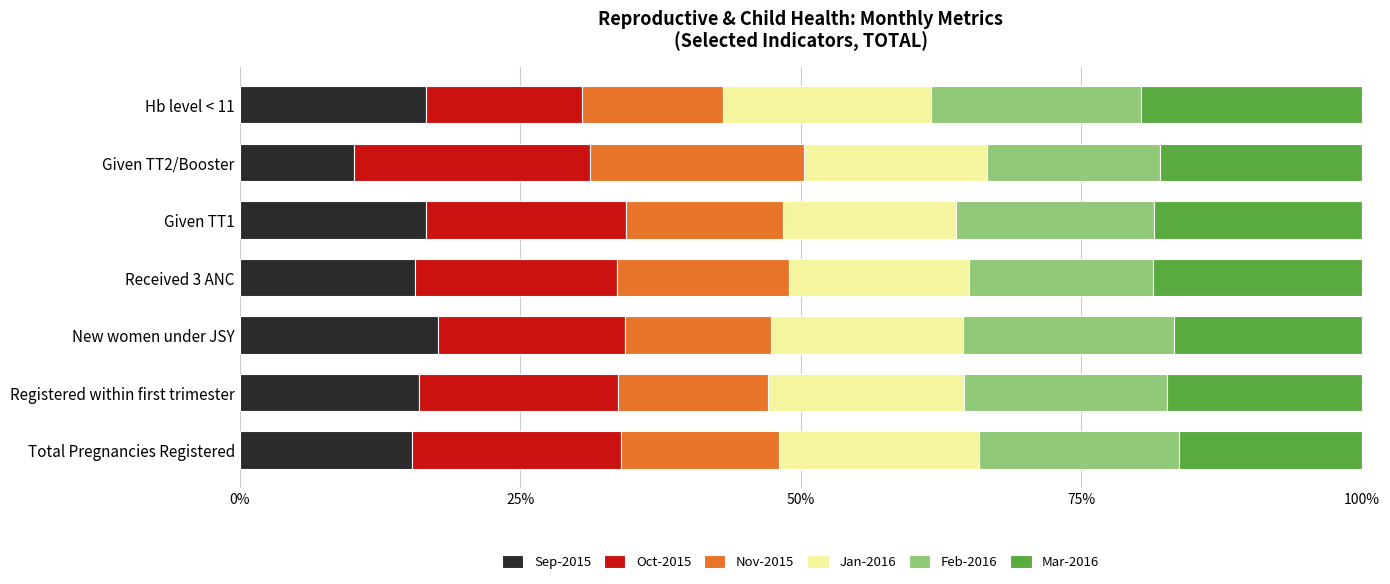

What is the difference between the Sep-2015 values at New women under JSY and Given TT2/Booster?

7.5